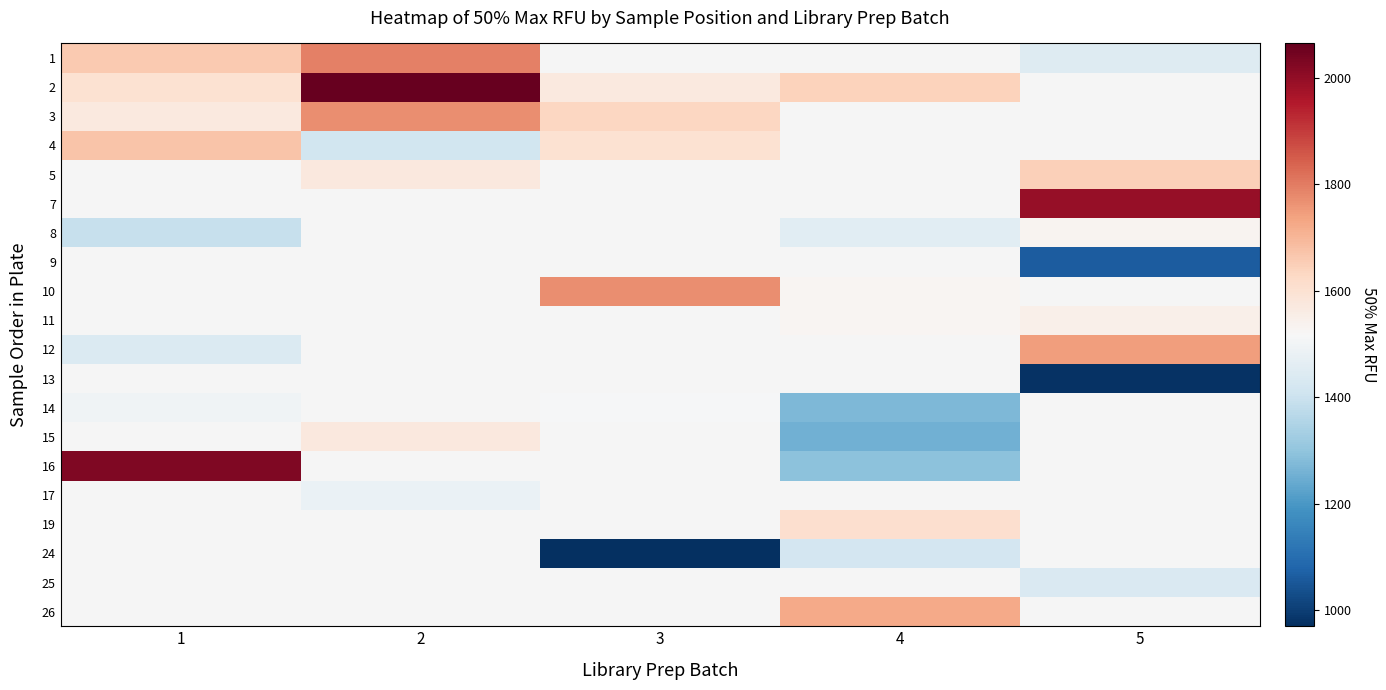

Between 2 and 5, which series saw the biggest shift?

1